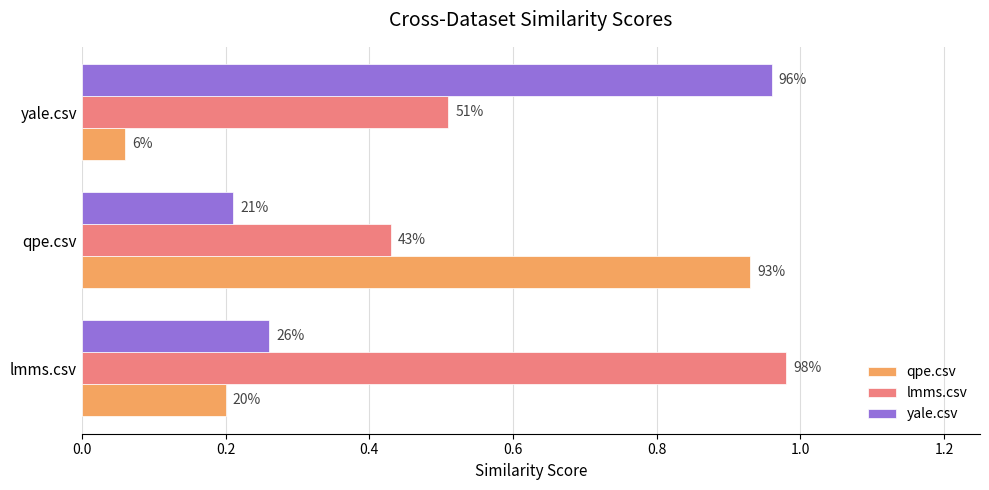

Where is yale.csv nearest to the value 0?

qpe.csv